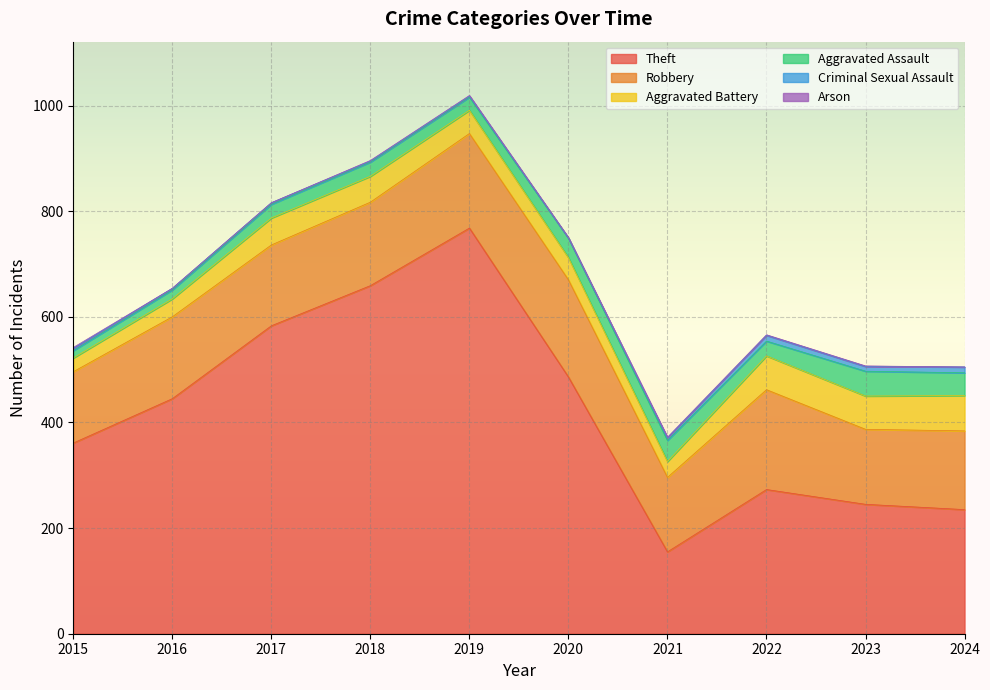

Between 2023 and 2016, which is larger?

2016